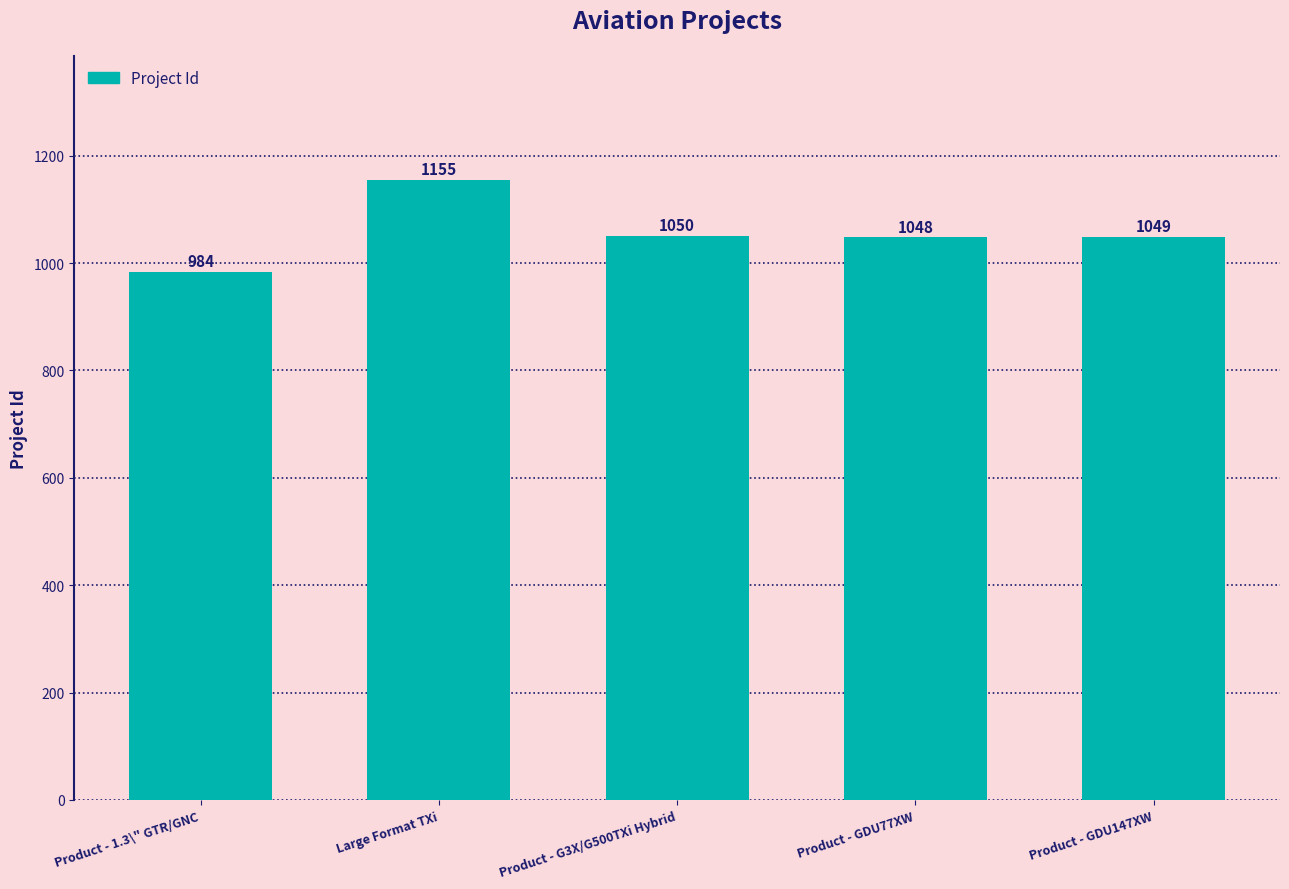

Read the value at Product - GDU147XW.

1049